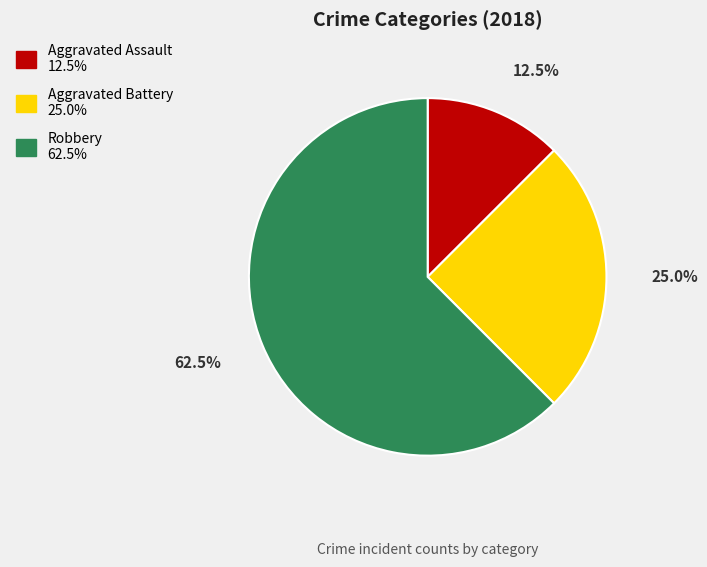

Is there a majority slice in this chart?

Yes